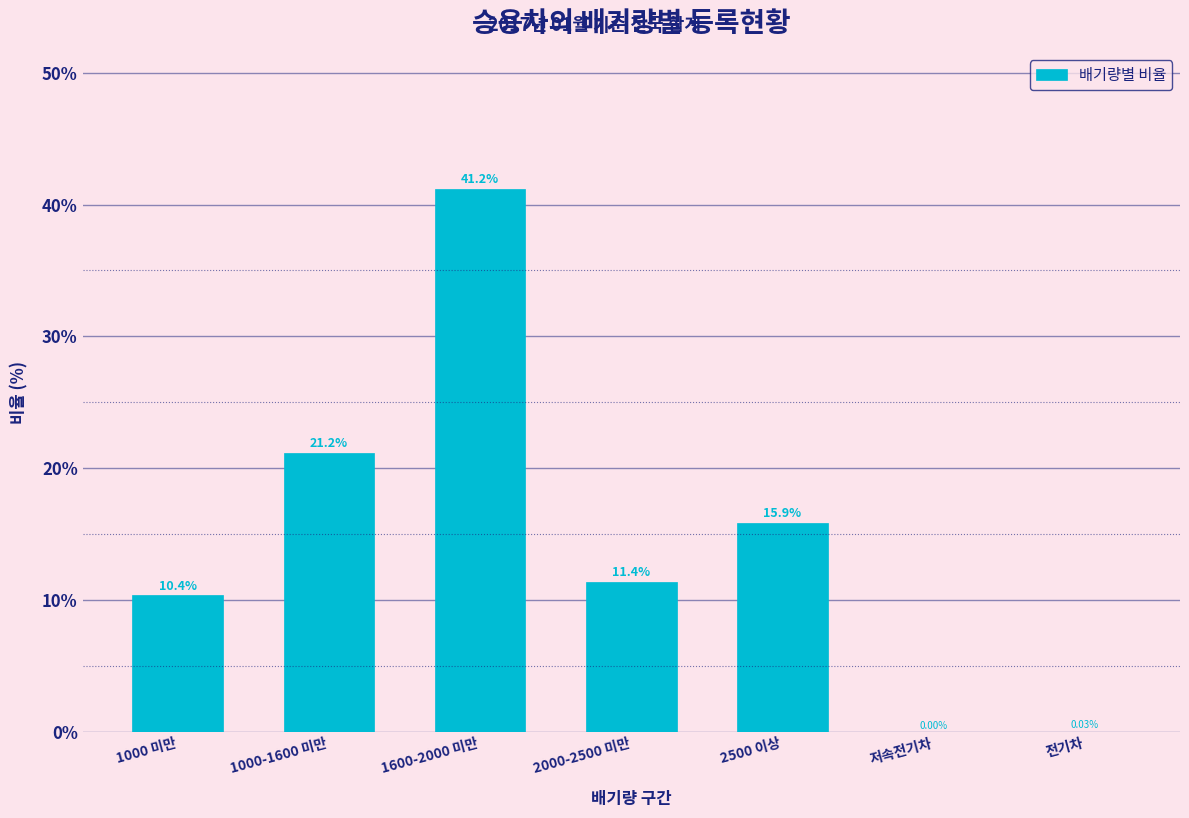

Which has a higher value, 1000-1600 미만 or 저속전기차?

1000-1600 미만